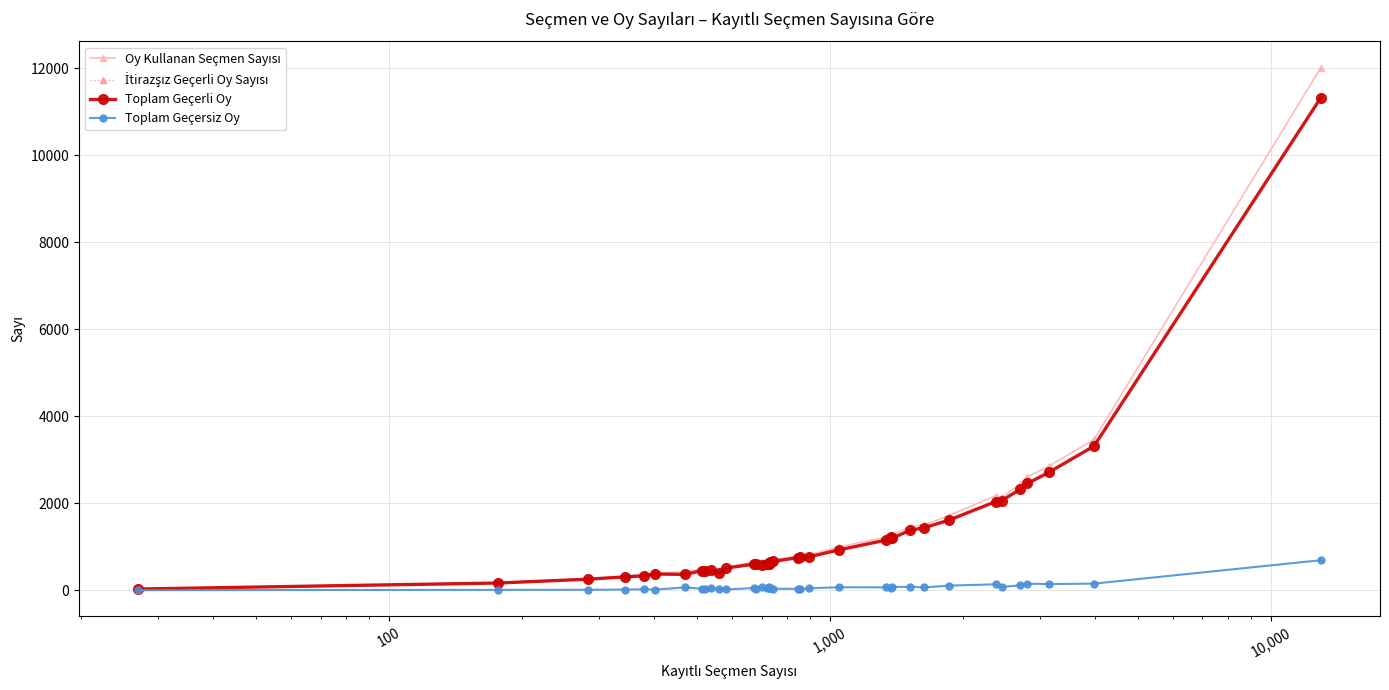

What is the highest value of the Toplam Geçersiz Oy series?

690